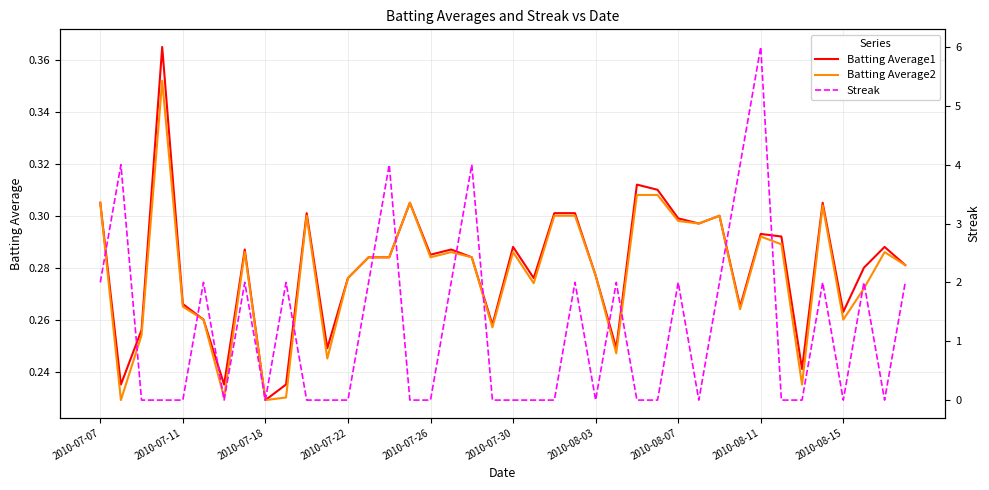

What is the total value across all series at 2010-08-07?

2.6